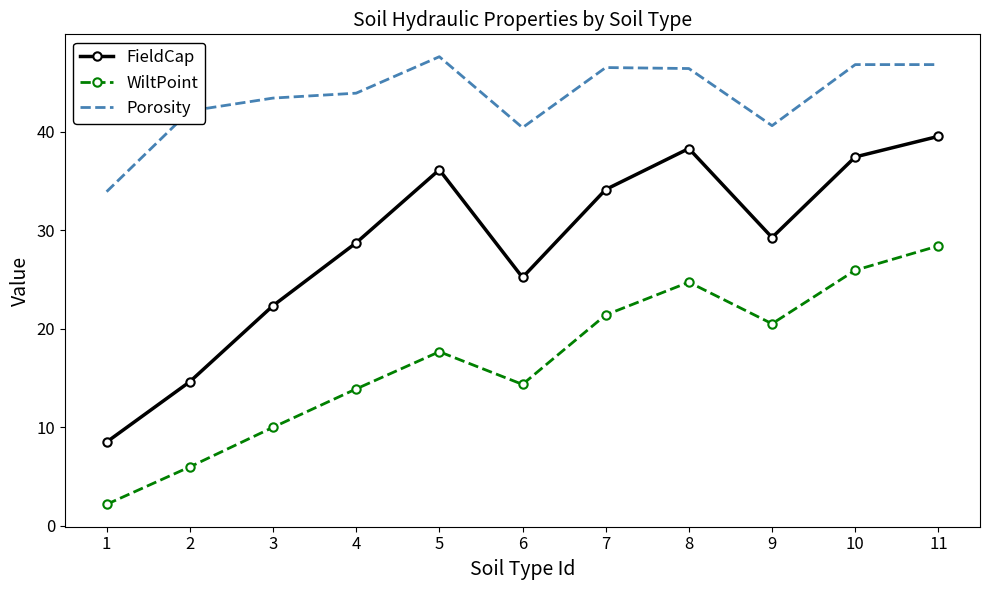

At which category does the chart reach its minimum across all series?

1